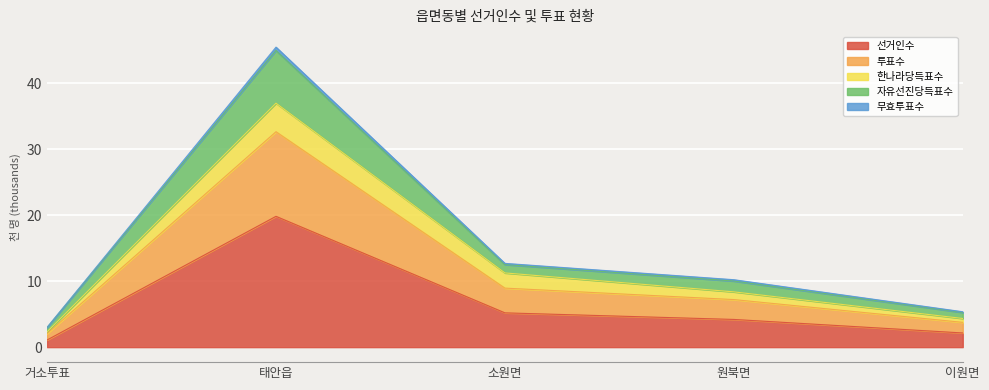

True or false: 자유선진당득표수 and 투표수 intersect in this chart.

False